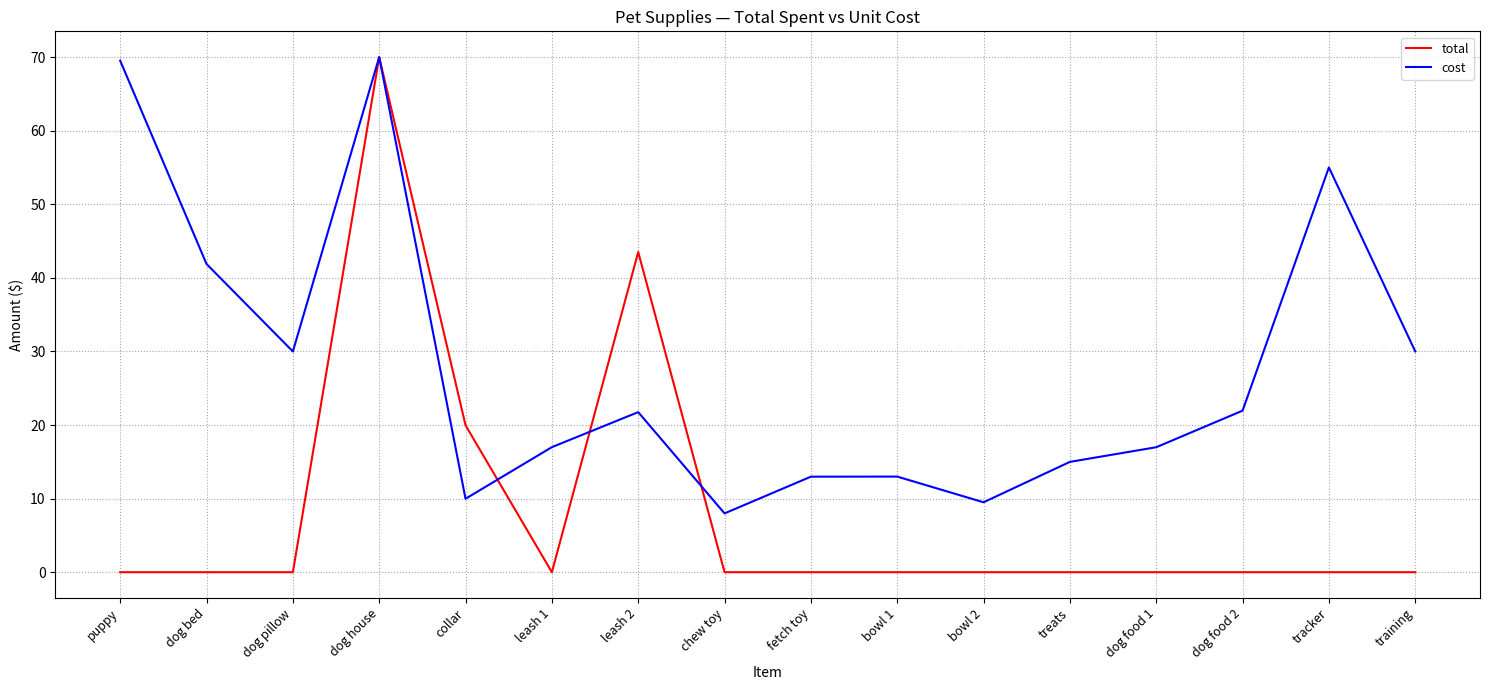

In cost, how many points are lower than both neighbors (excluding endpoints)?

4